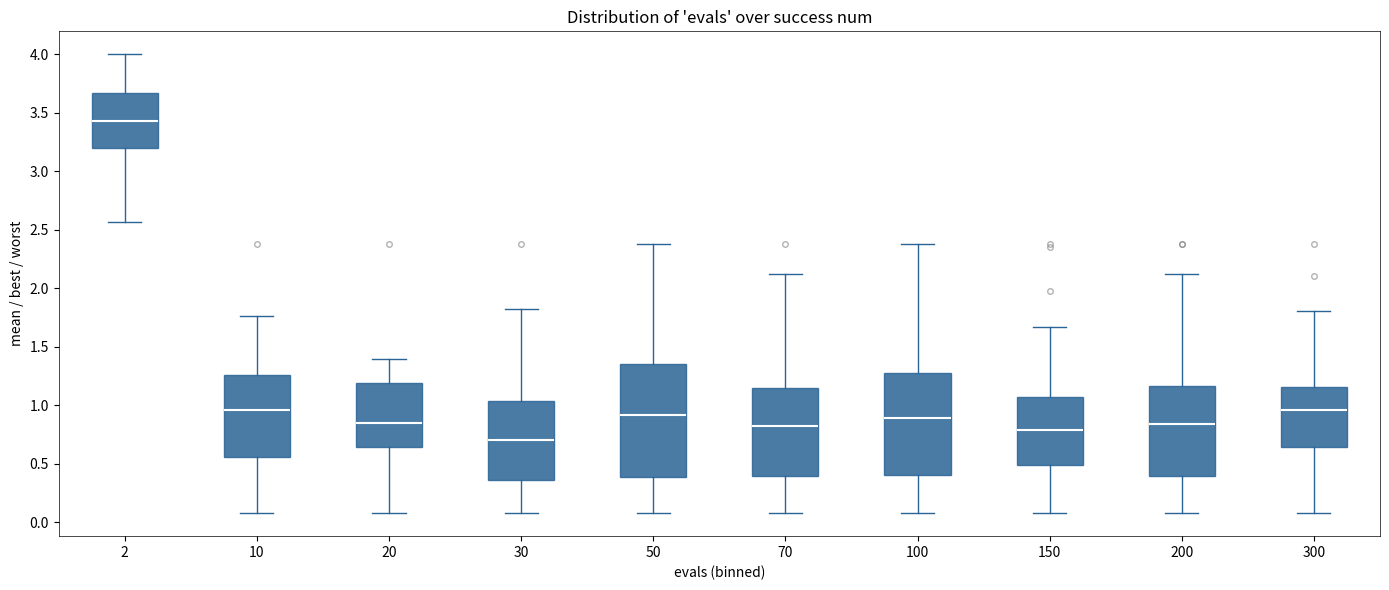

Where does the lower whisker of the box at x = 70 end on the y-axis? The values are not printed on the chart, so give them approximately, as read against the axis.

0.10